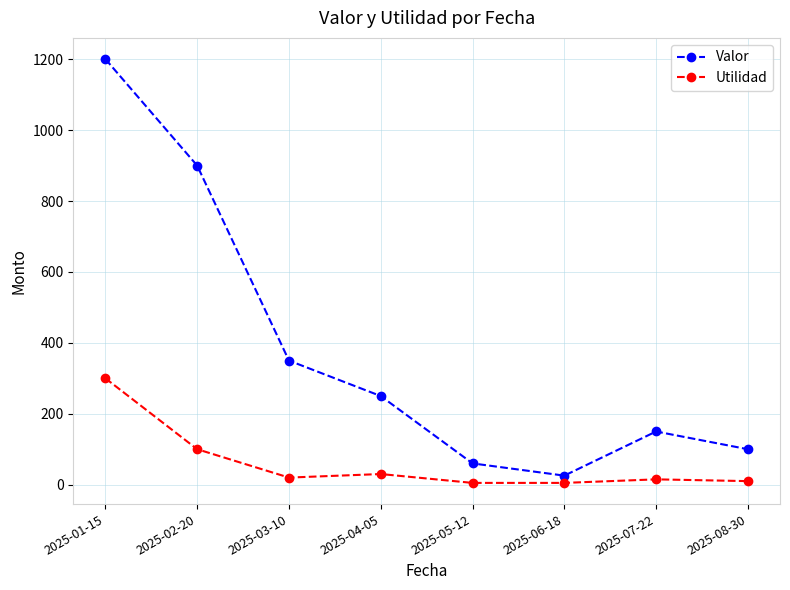

True or false: Valor has more than 0 points higher than both neighbors.

True